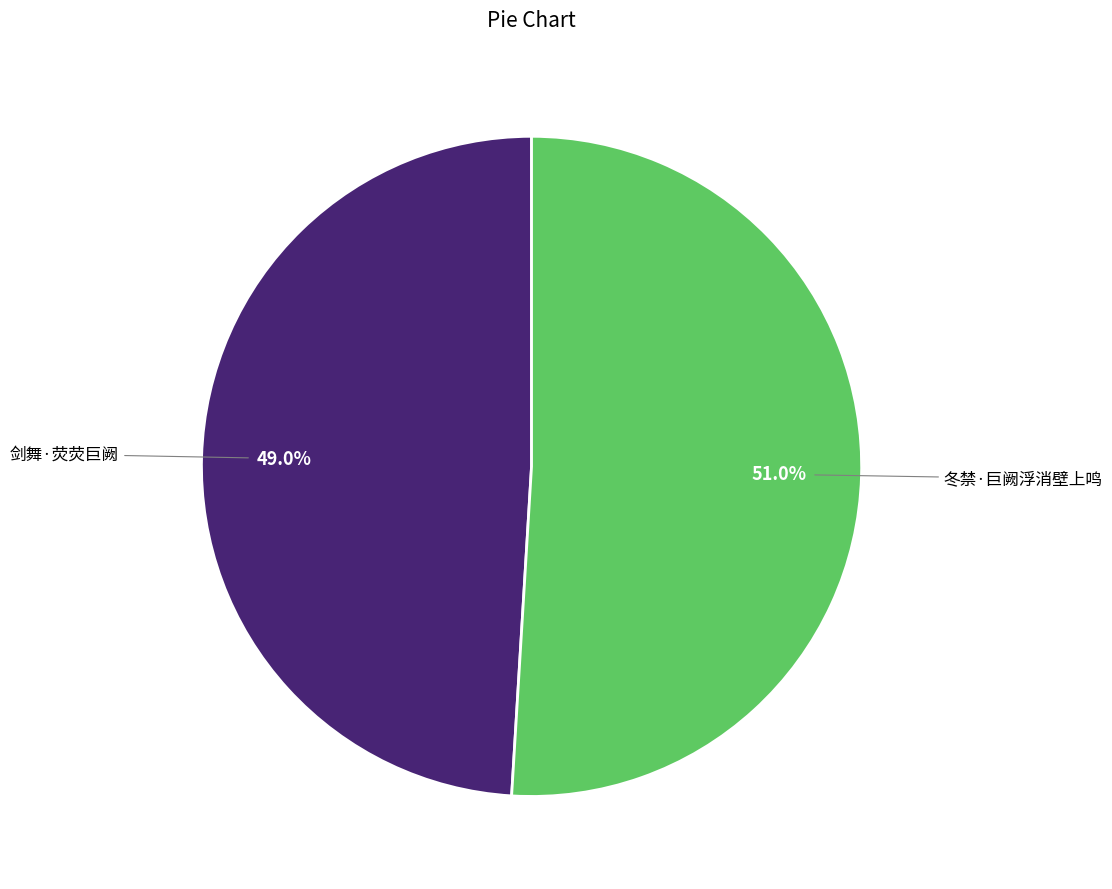

Count the number of slices in the pie.

2